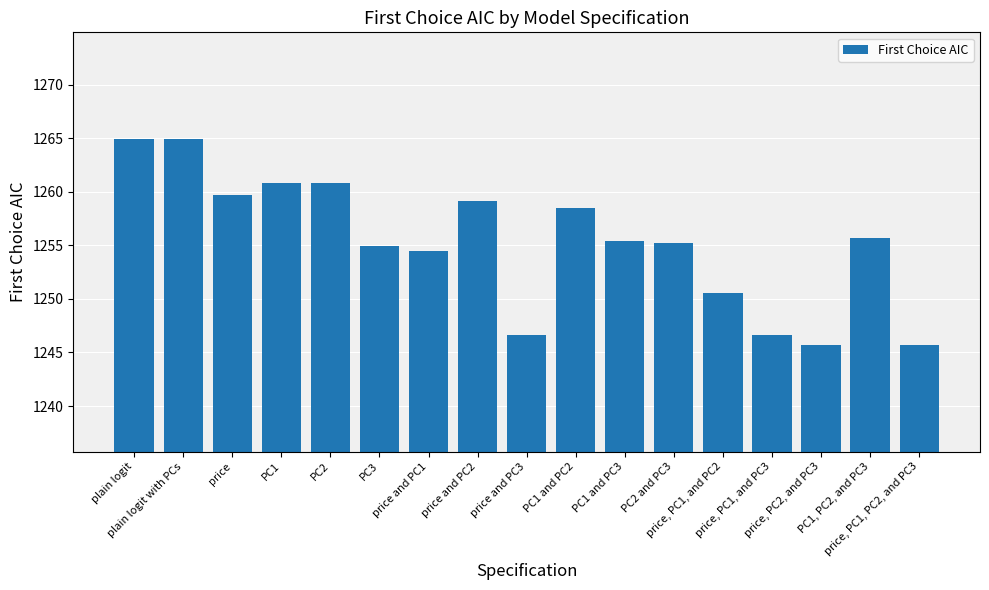

What is the sum of the values at plain logit and price, PC1, PC2, and PC3?

2510.7